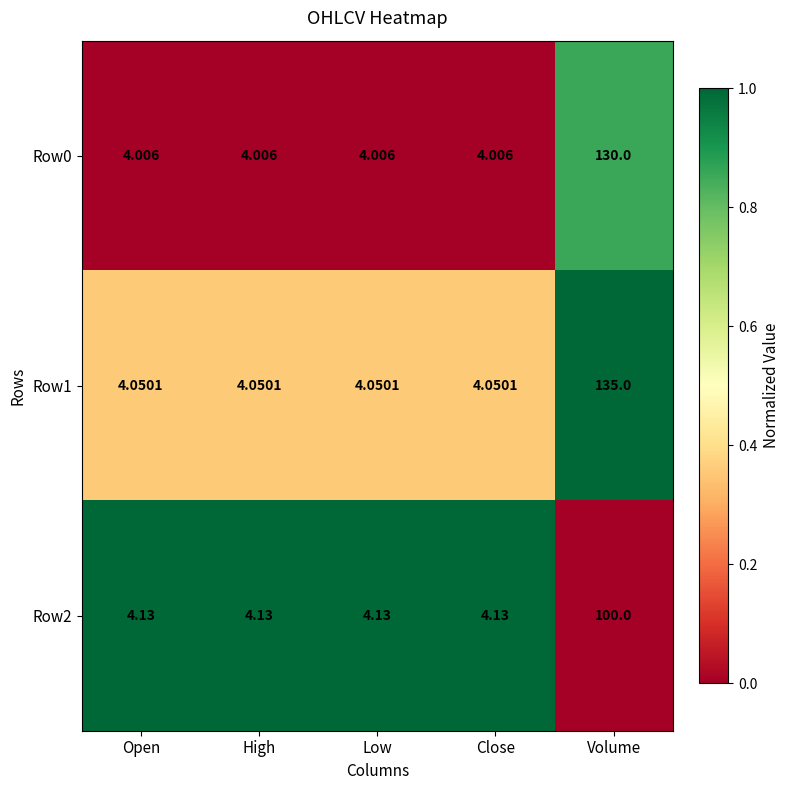

Which series changed the most between Low and Volume?

Row1